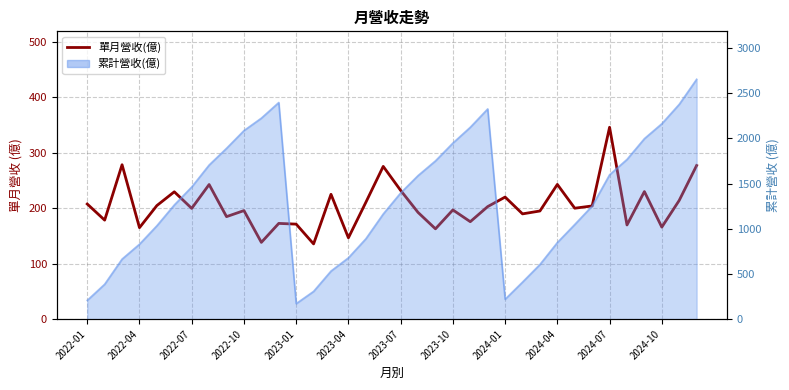

How many data points are less than 200?

18